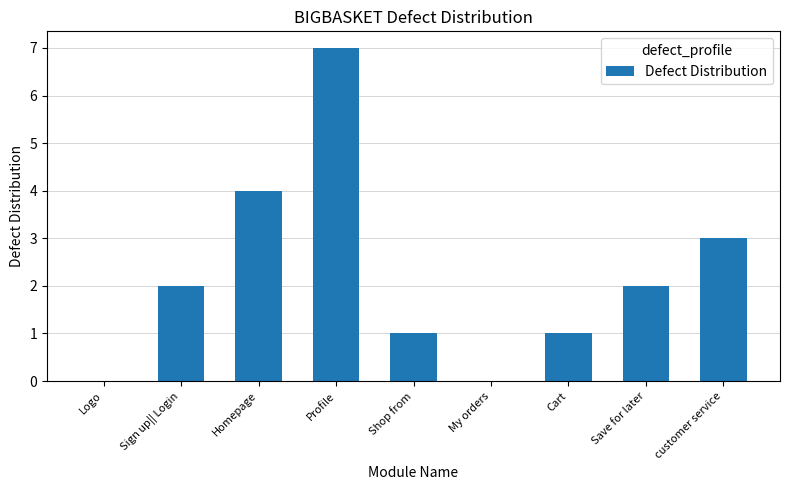

Which has a higher value, customer service or Logo?

customer service